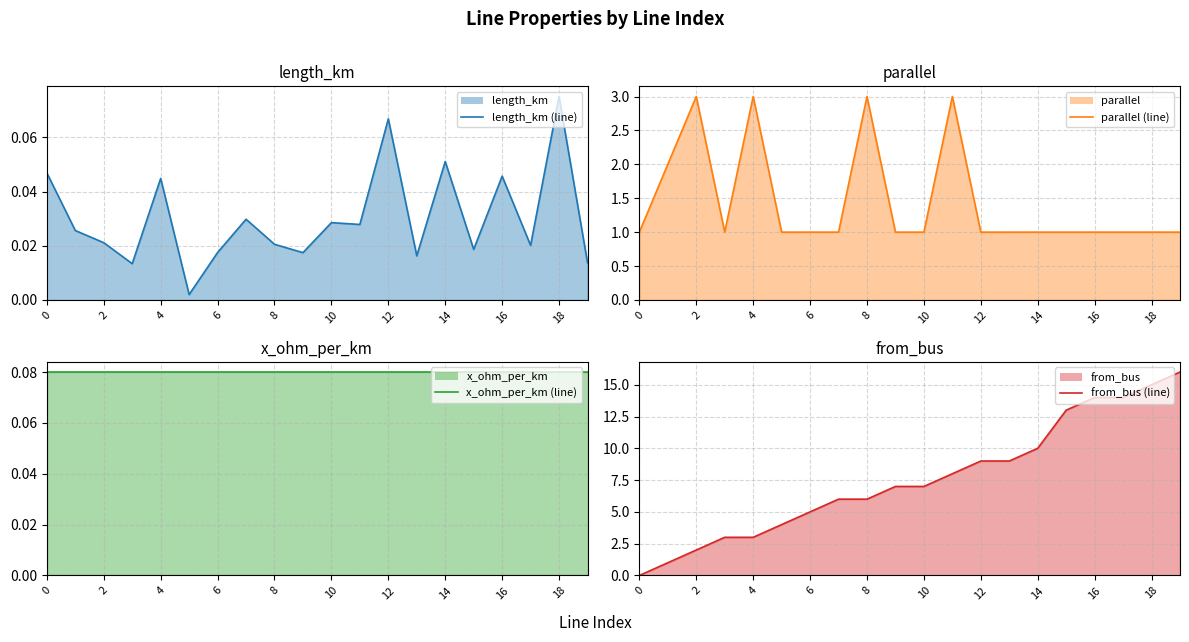

Does the chart display data point markers on the line(s)?

No